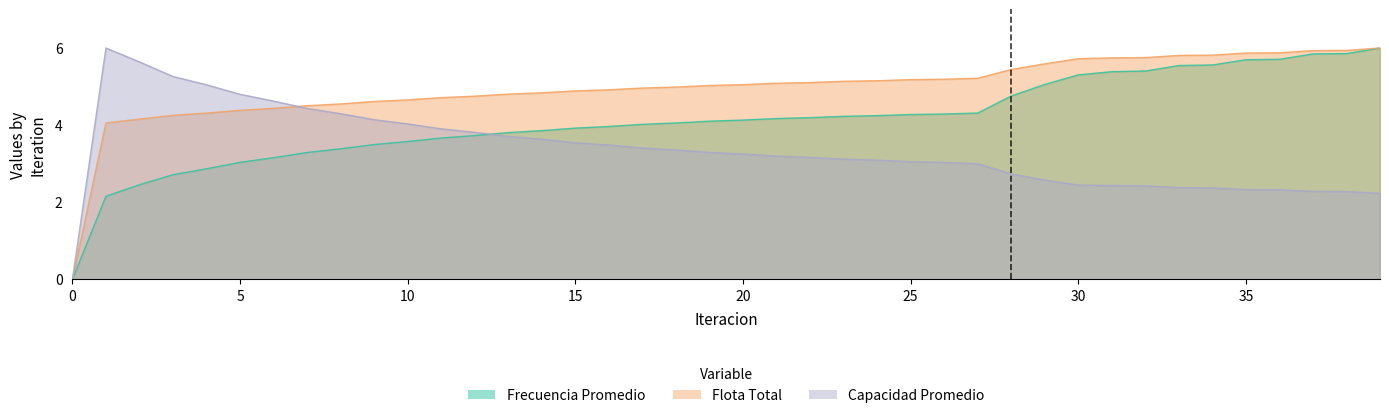

What is the total value across all series at 11?

12.3